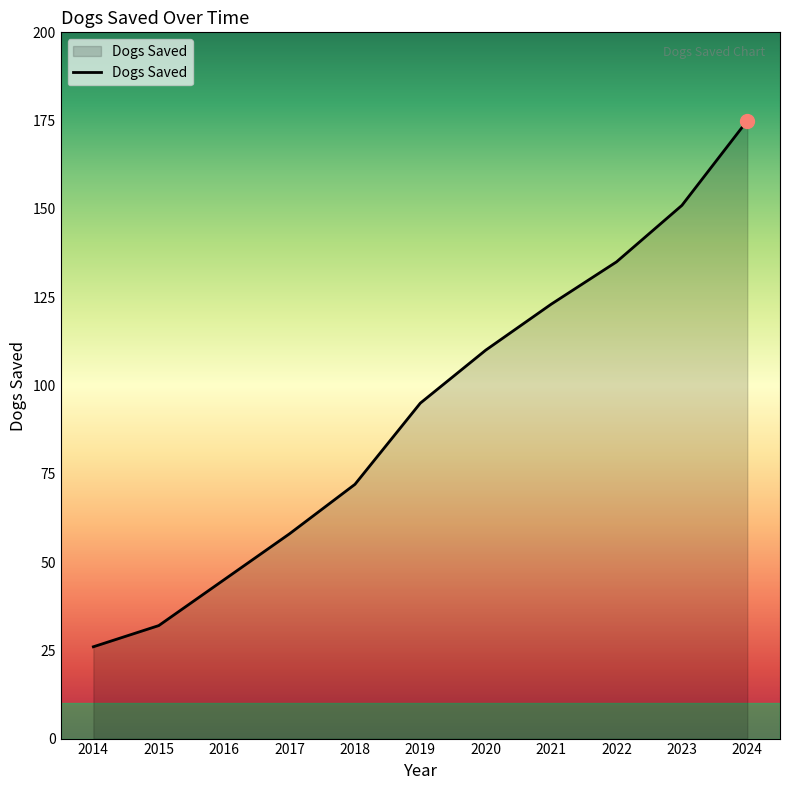

True or false: the data shows 47 at 2015.

False